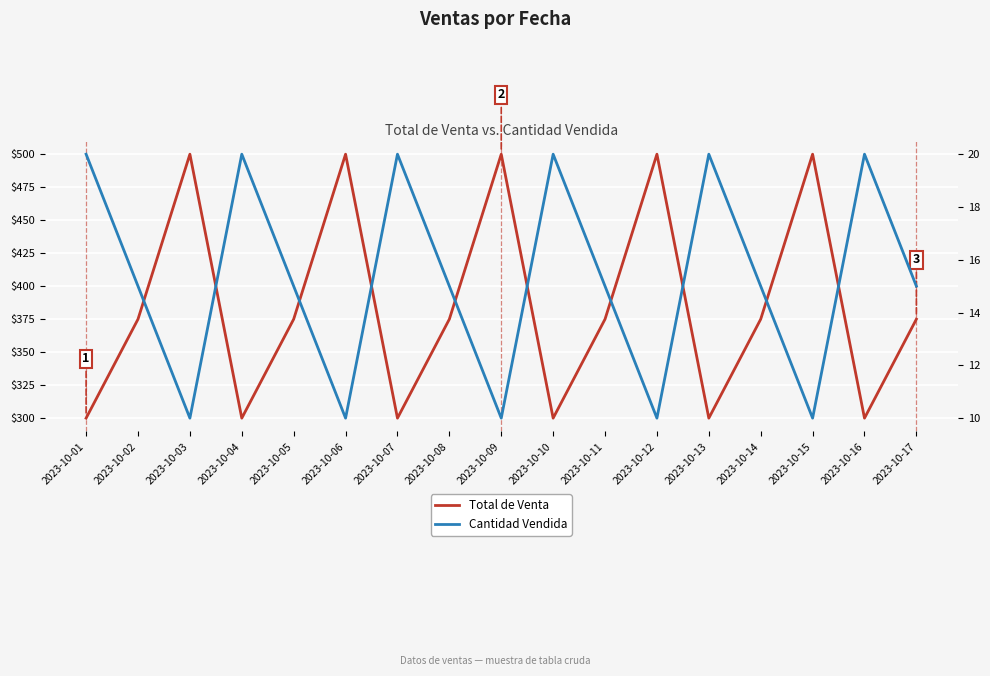

What is the value of the Cantidad Vendida point at the 7th from the left?

20